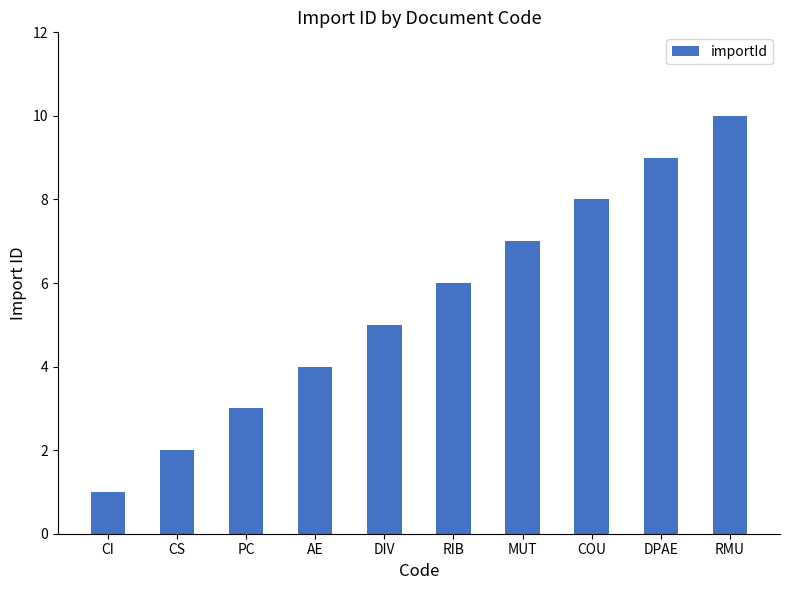

Reading left to right, transcribe all the data shown in this chart.

CI=1	CS=2	PC=3	AE=4	DIV=5	RIB=6	MUT=7	COU=8	DPAE=9	RMU=10